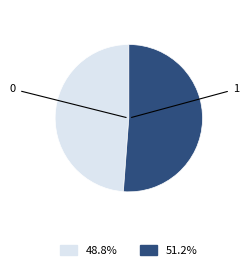

Count the number of slices in the pie.

2